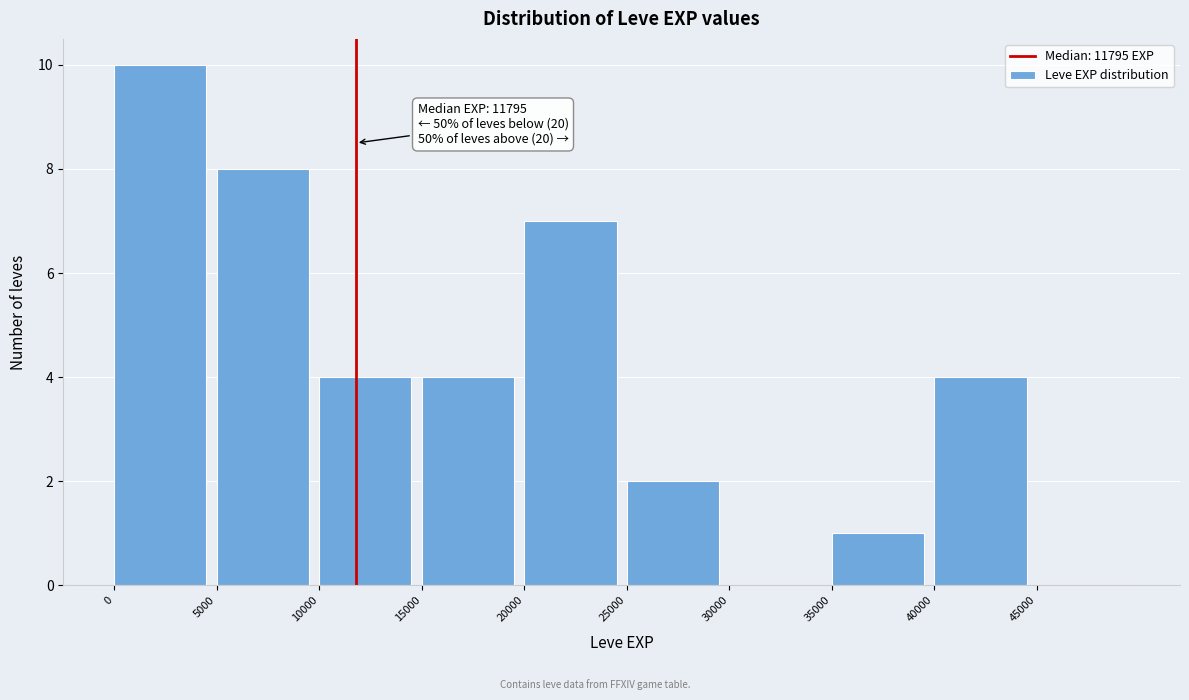

Over which range of the x-axis is the bar tallest?

0 to 5000